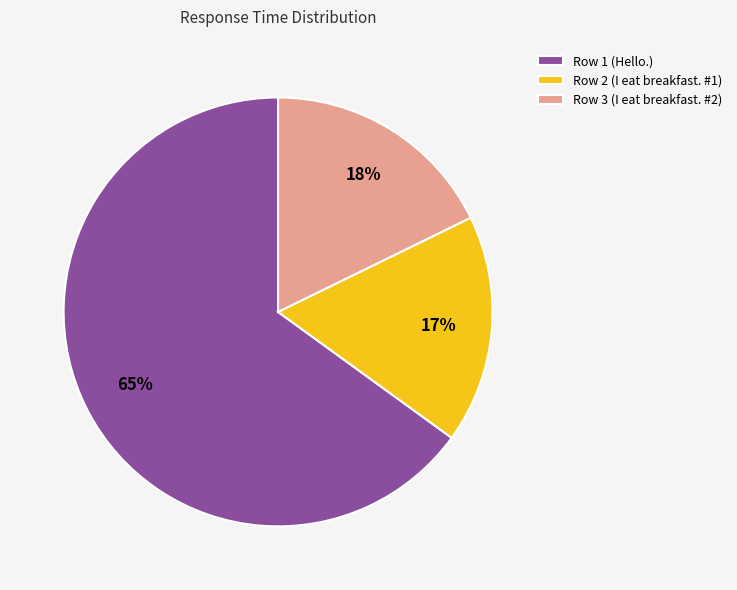

The Row 2 (I eat breakfast. #1) slice represents 6% of the pie. True or false?

False